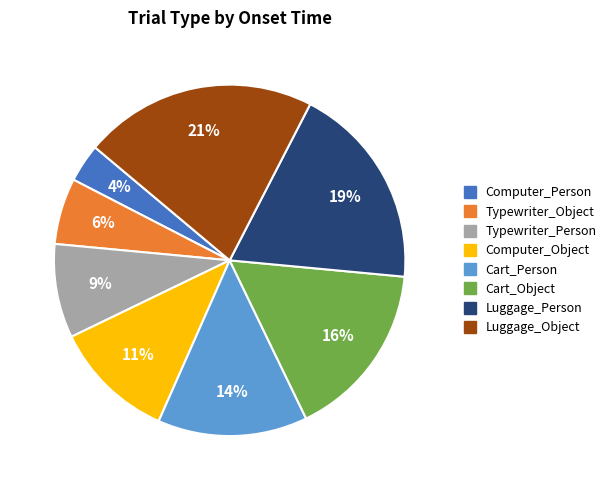

To the nearest percent, what is the average slice percentage?

12%